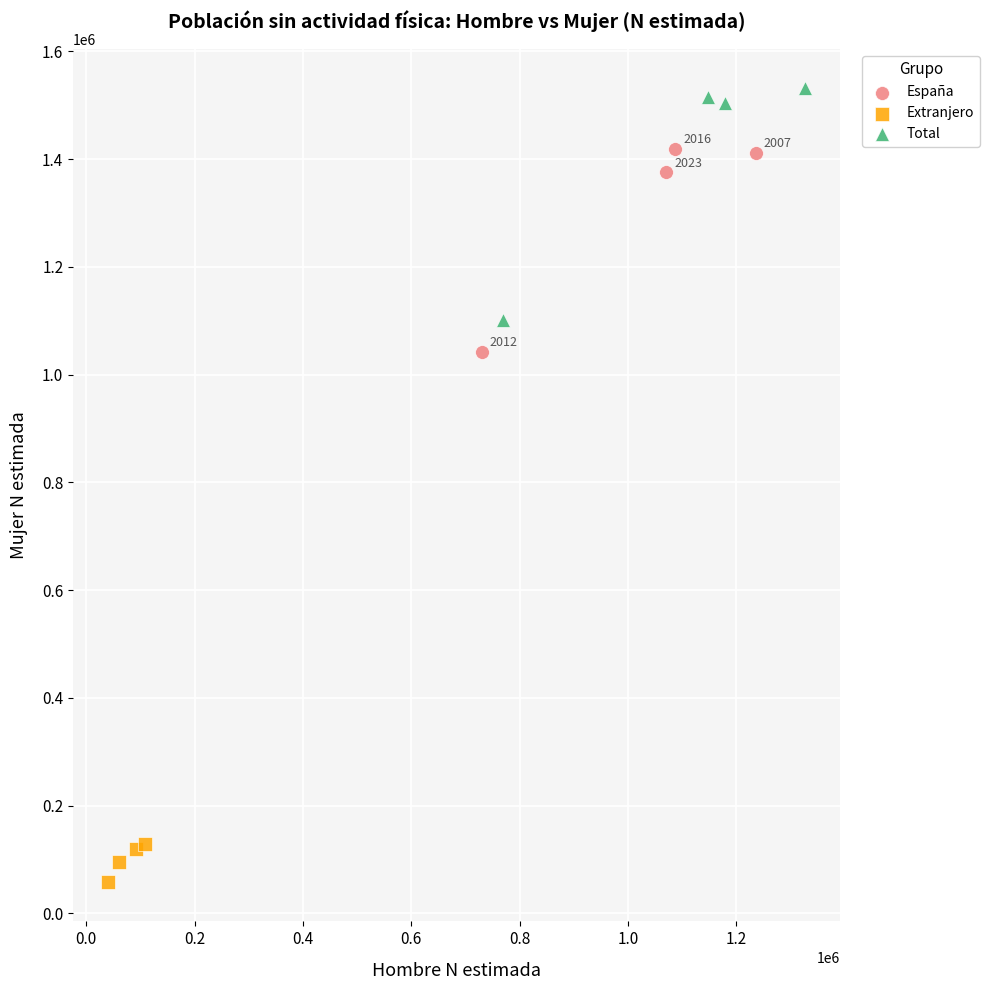

What are all the series names shown in the legend?

España, Extranjero, Total